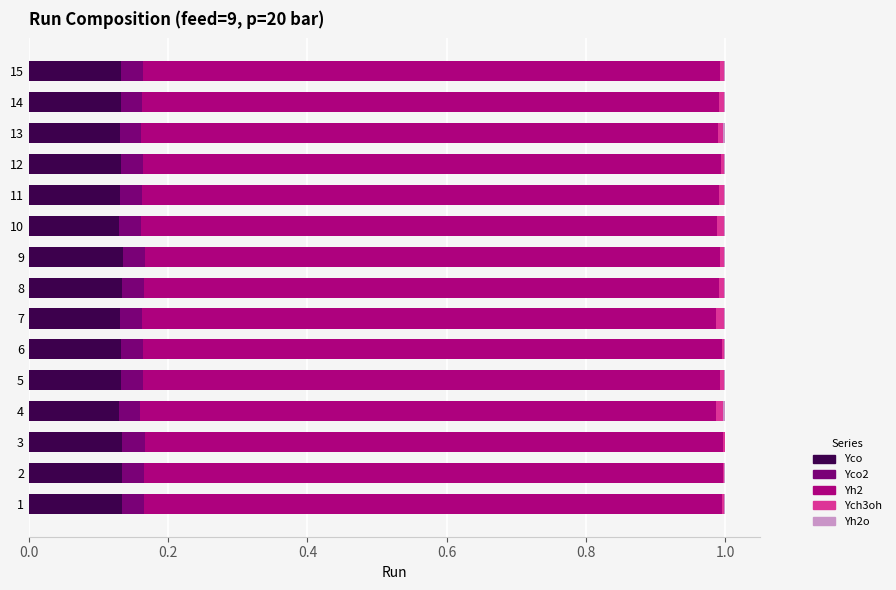

The Yco series shows 0.0 at 12. True or false?

False